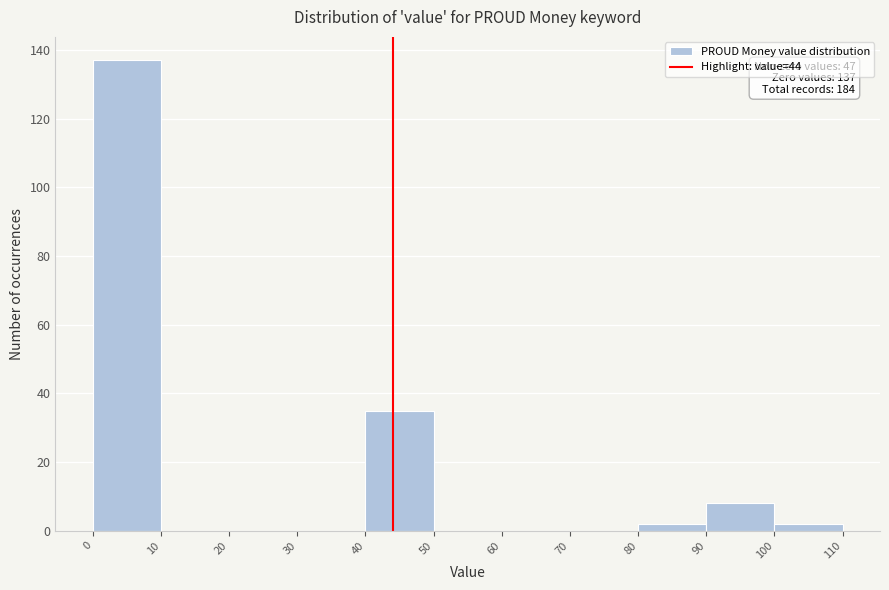

Over which range of the x-axis is the bar tallest?

0 to 10